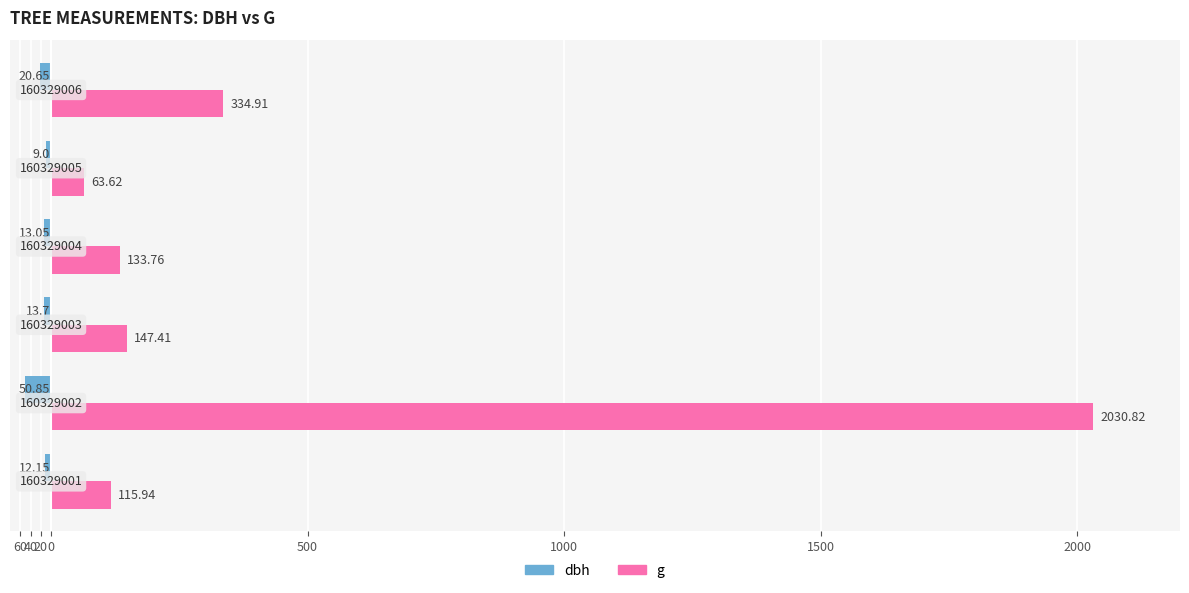

What are all the series names shown in the legend?

dbh, g